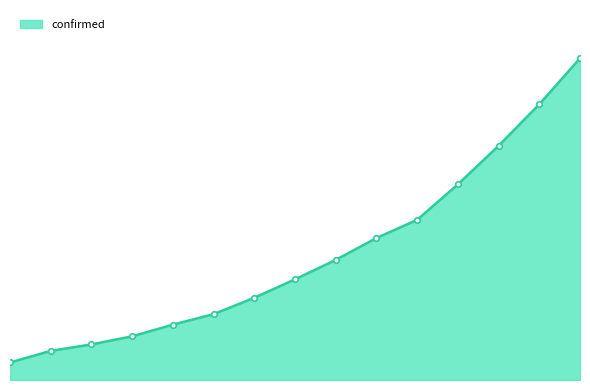

Is this an area chart (filled region under the line)?

Yes